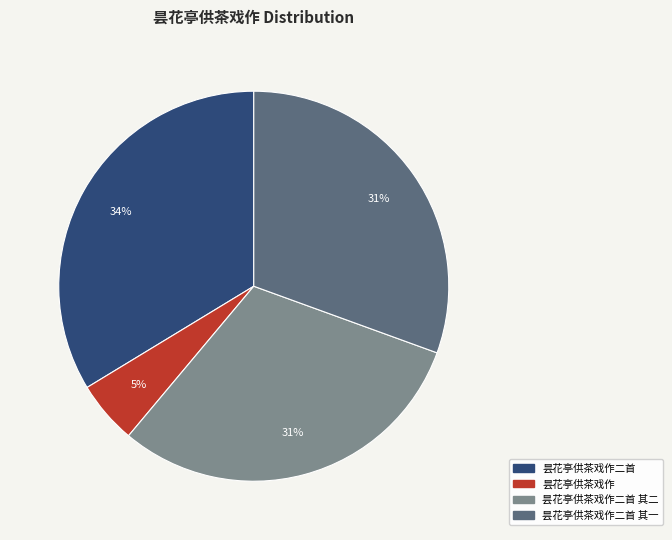

Is there a majority slice in this chart?

No